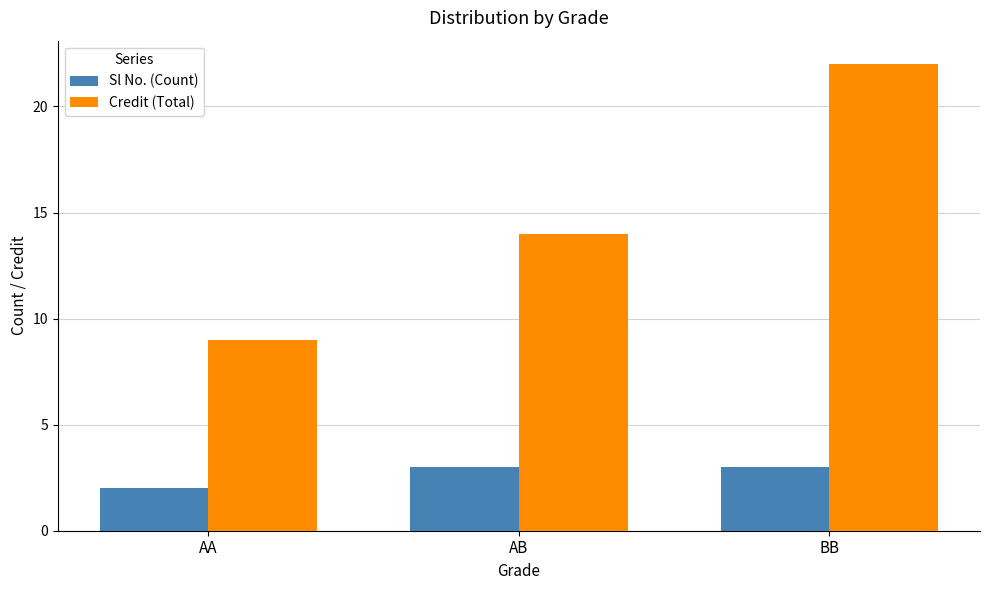

Reading right to left, extract all data points from this chart.

Sl No. (Count): BB=3	AB=3	AA=2
Credit (Total): BB=22	AB=14	AA=9